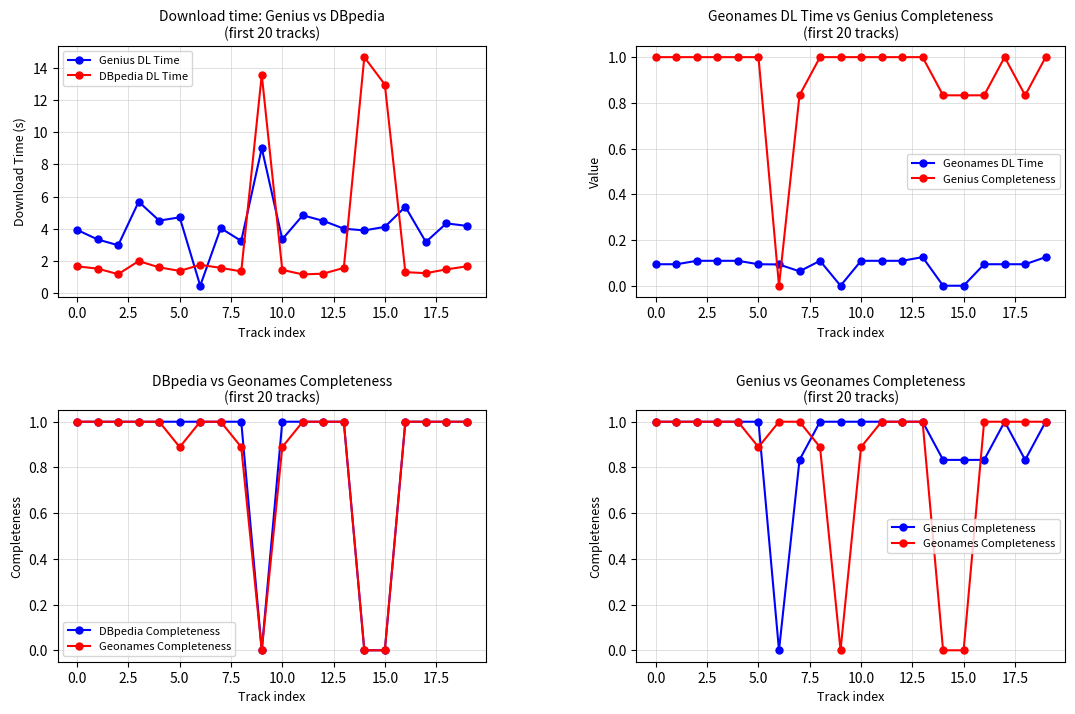

What are all the series names shown in the legend?

Genius DL Time, DBpedia DL Time, Geonames DL Time, Genius Completeness, DBpedia Completeness, Geonames Completeness